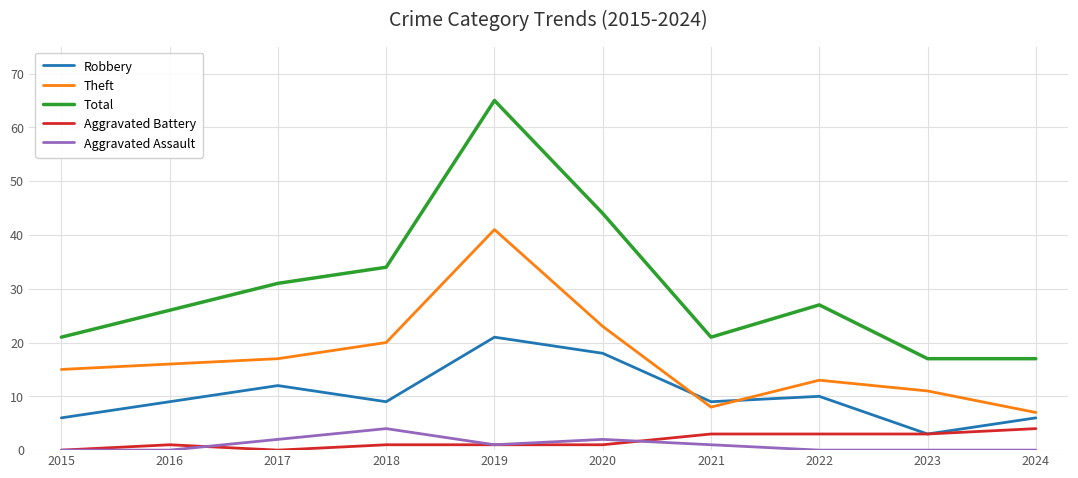

Is this an area chart (filled region under the line)?

No